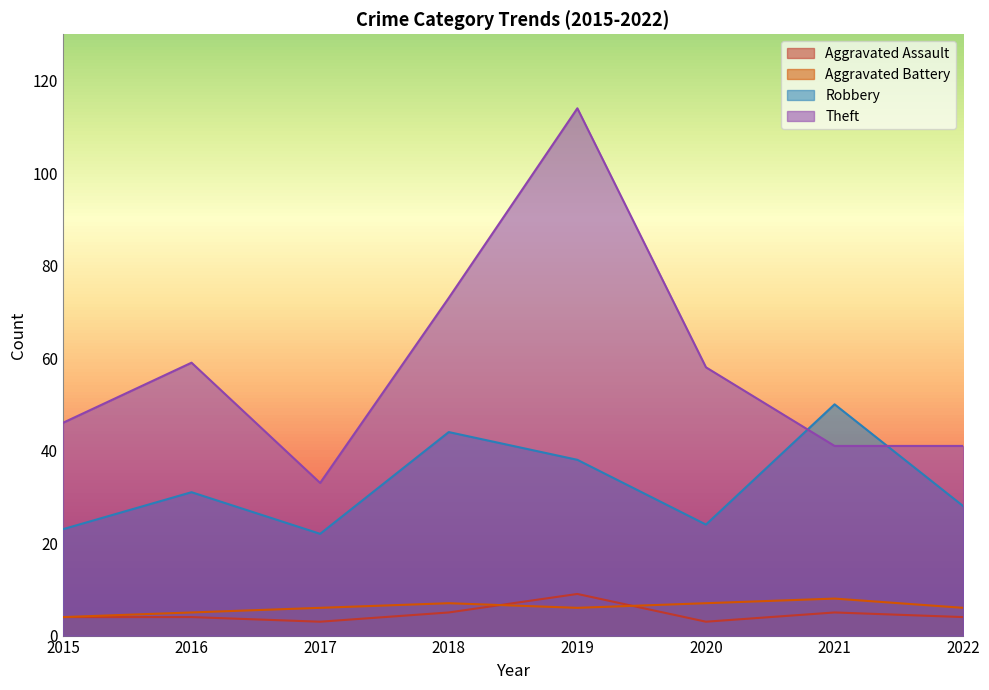

What is the sum of all Theft values?

465